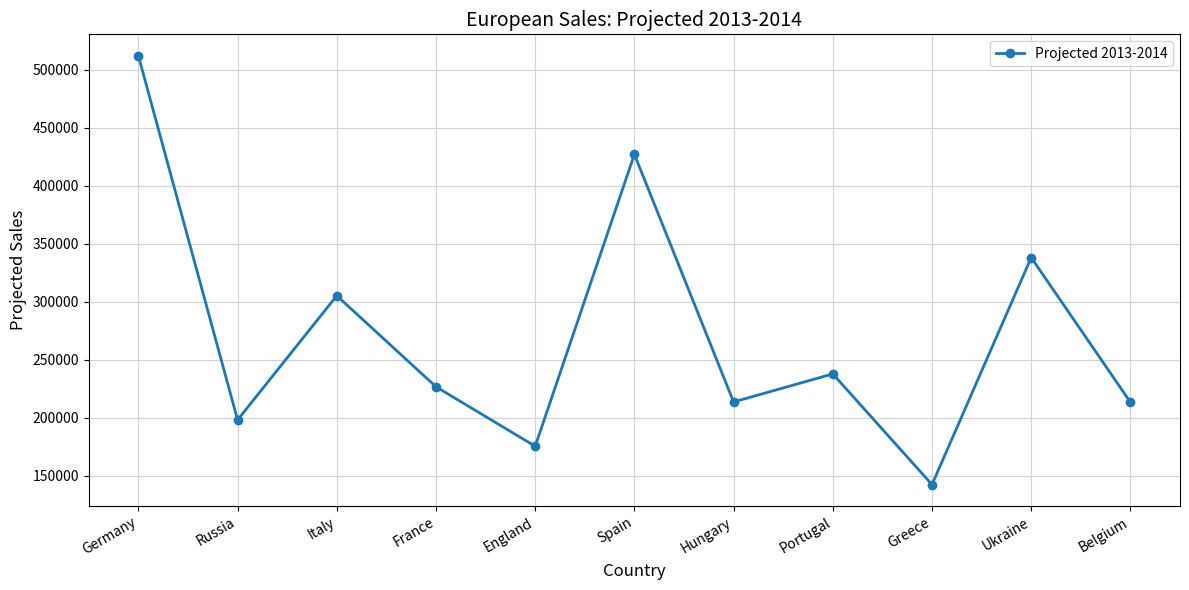

What is the value of the 4th point from the left?

226516.9